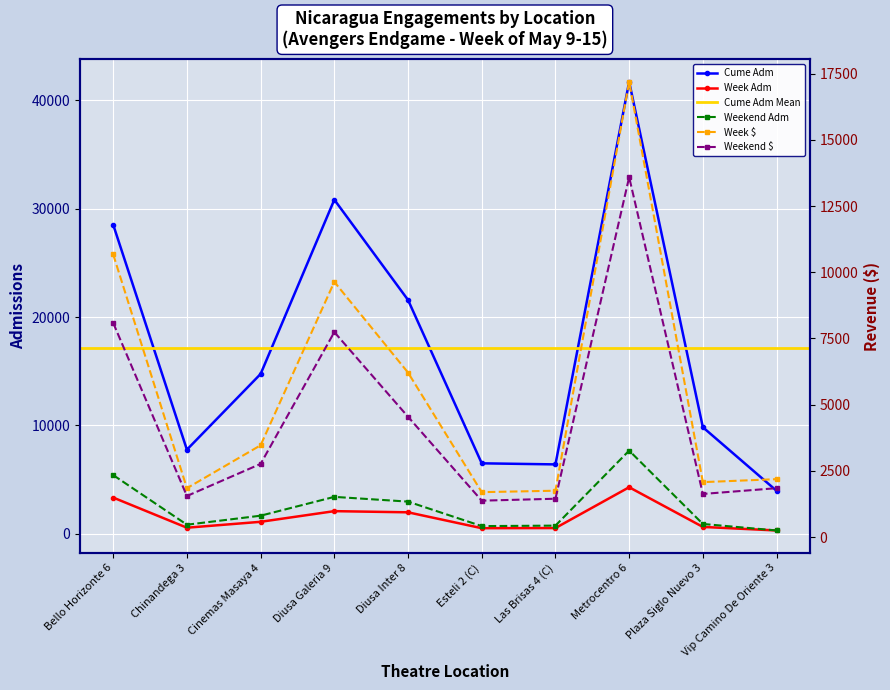

Reading right to left, what are all the values shown in this chart?

Cume Adm: 3963.0	9829.0	41717.0	6400.0	6499.0	21576.0	30829.0	14746.0	7759.0	28522.0
Week Adm: 301.0	628.0	4292.0	524.0	512.0	1977.0	2085.0	1101.0	556.0	3337.0
Weekend Adm: 251.0	497.0	3267.0	434.0	416.0	1341.0	1520.0	809.0	469.0	2342.0
Week $: 2188.5	2076.3	17194.8	1752.5	1698.0	6212.6	9638.3	3468.2	1847.7	10673.0
Weekend $: 1847.8	1630.1	13589.7	1449.2	1376.2	4544.5	7741.4	2764.9	1552.6	8088.5